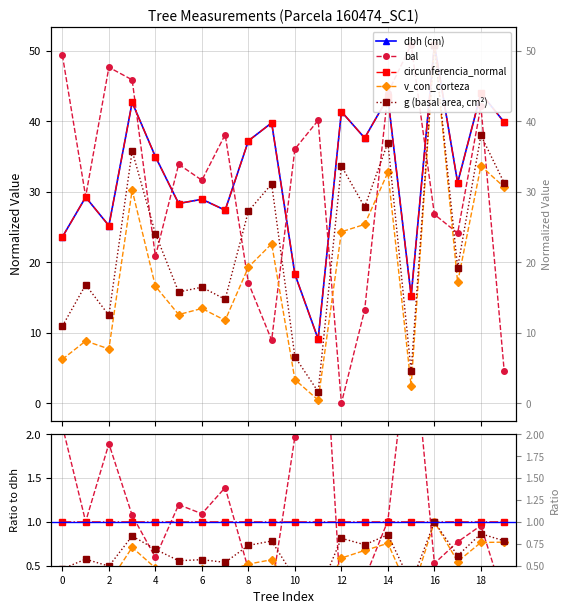

At which category is the sum across all series the highest?

16